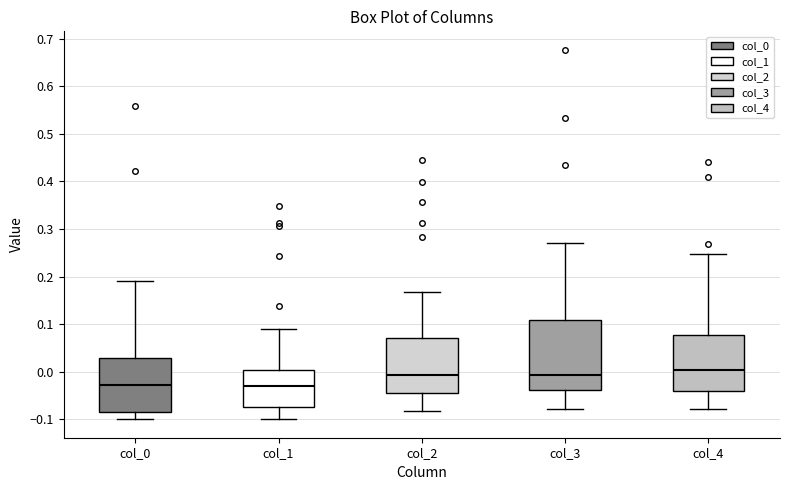

Comparing the boxes themselves (not the whiskers), which one is the tallest?

col_3